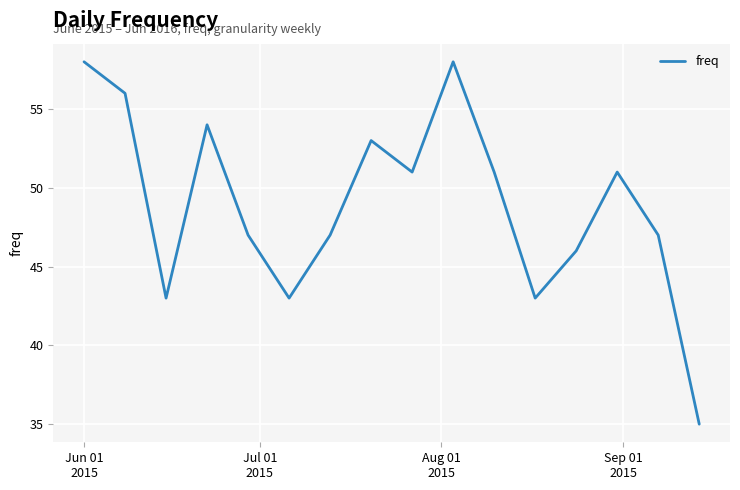

Reading left to right, extract all data points from this chart.

58	56	43	54	47	43	47	53	51	58	51	43	46	51	47	35